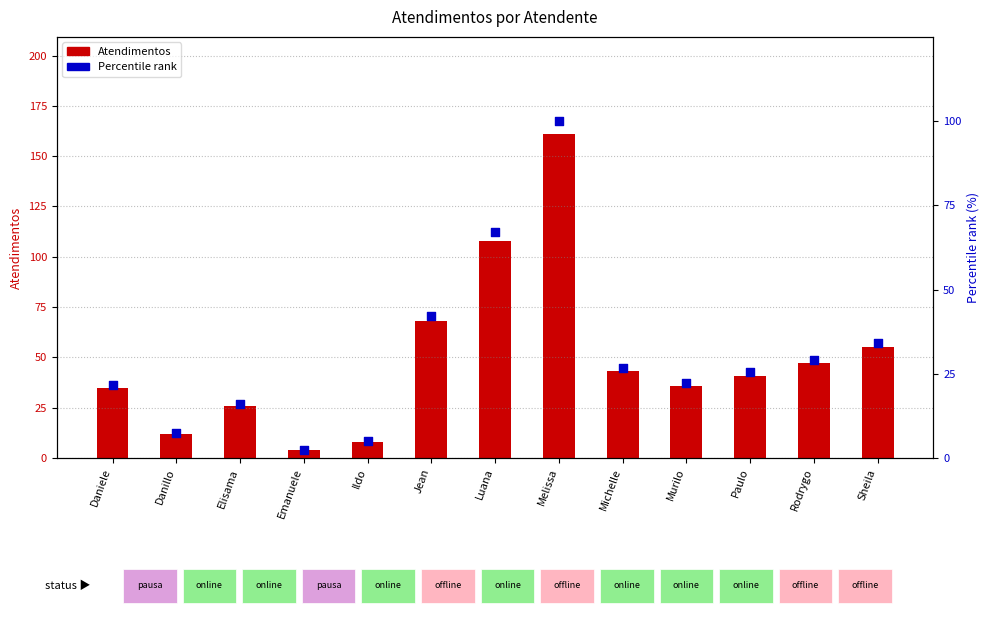

Which series has the largest total across all categories?

Atendimentos